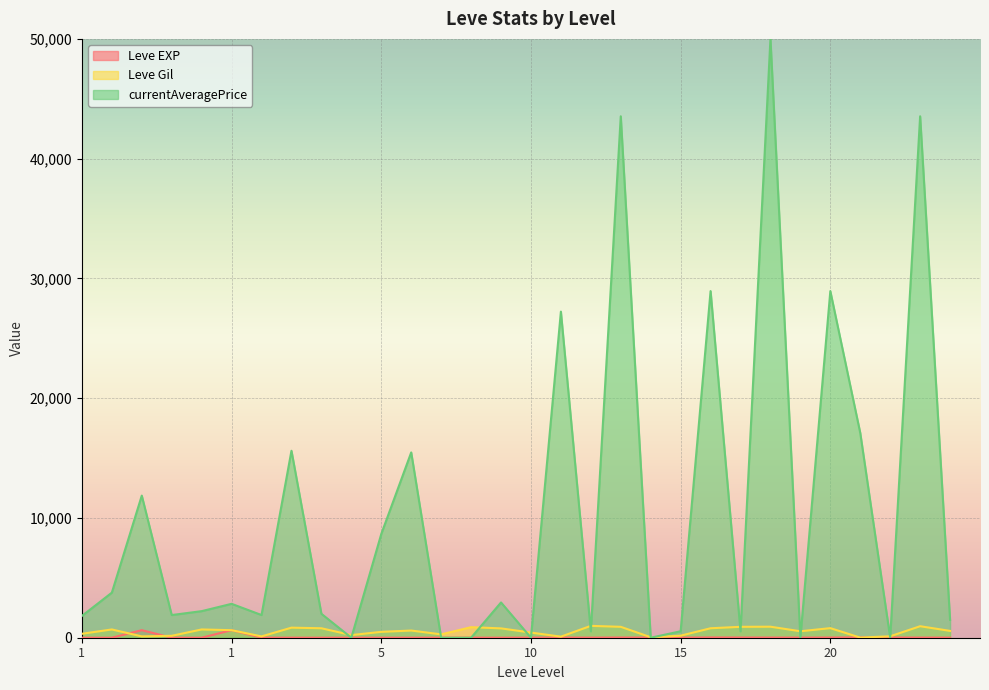

Count the number of categories in the chart.

30